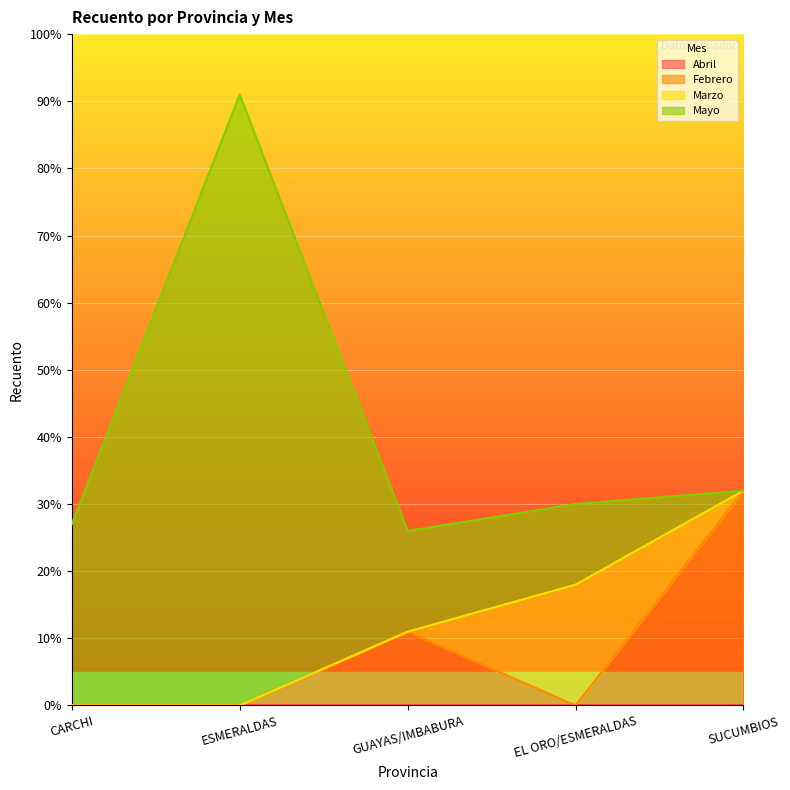

True or false: Febrero and Marzo cross at least once.

True